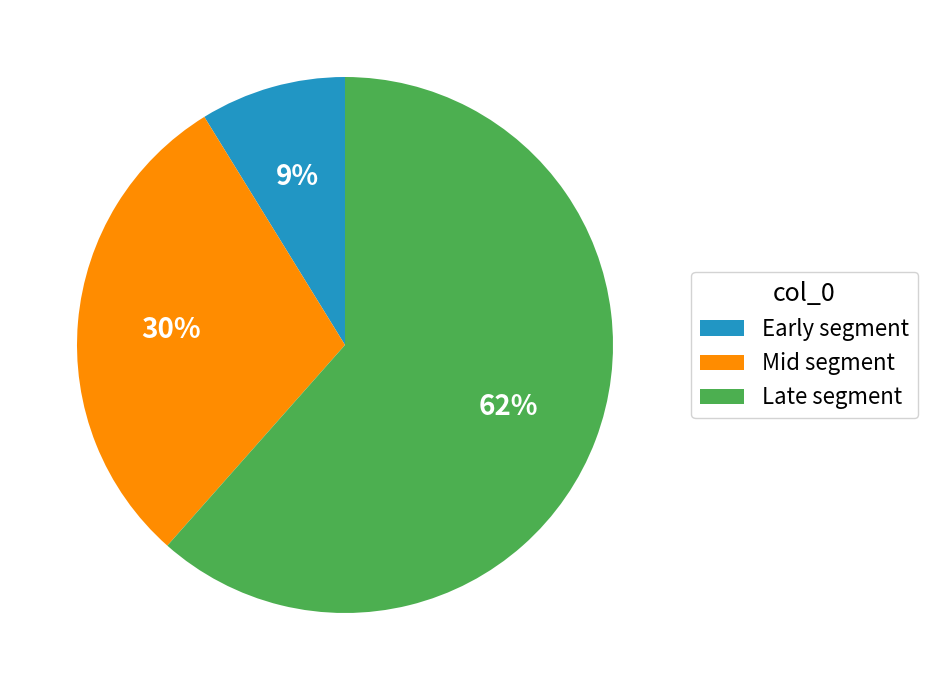

What percentage is the Mid segment slice, to the nearest percent?

30%